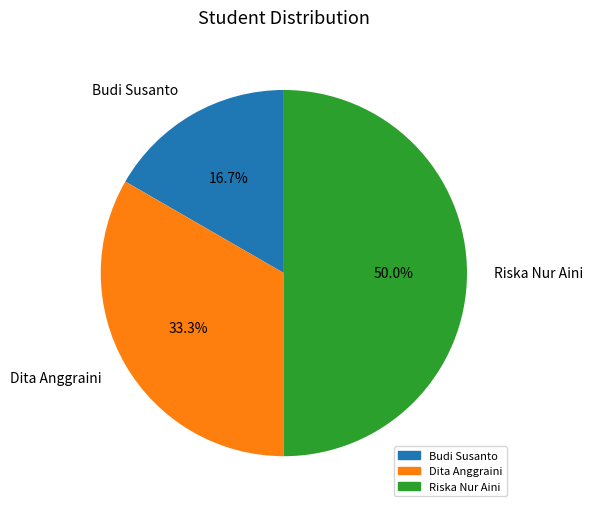

To the nearest percent, what is the combined percentage of Budi Susanto and Dita Anggraini?

50%